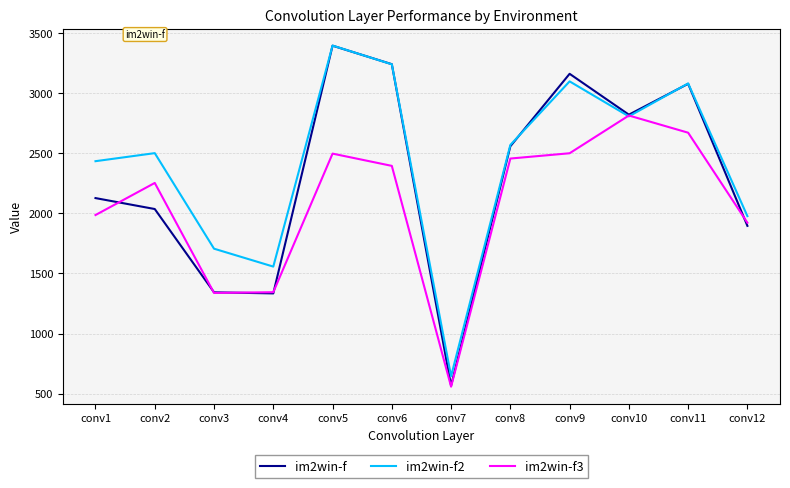

At how many categories does at least one series exceed 1503?

11